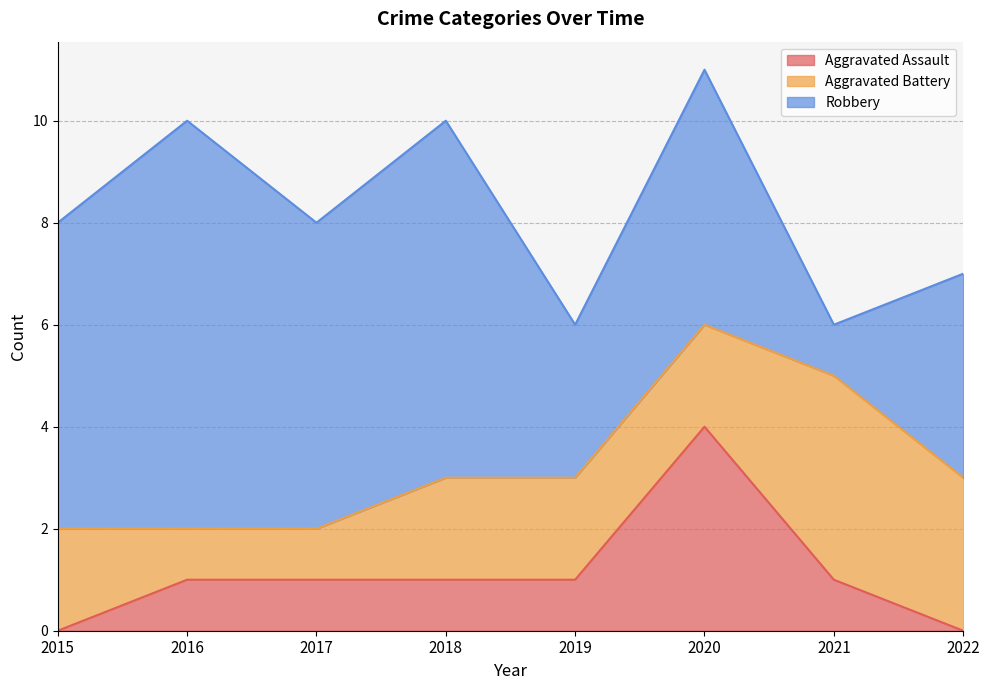

Count the Aggravated Battery values in the range 2 to 3.

5